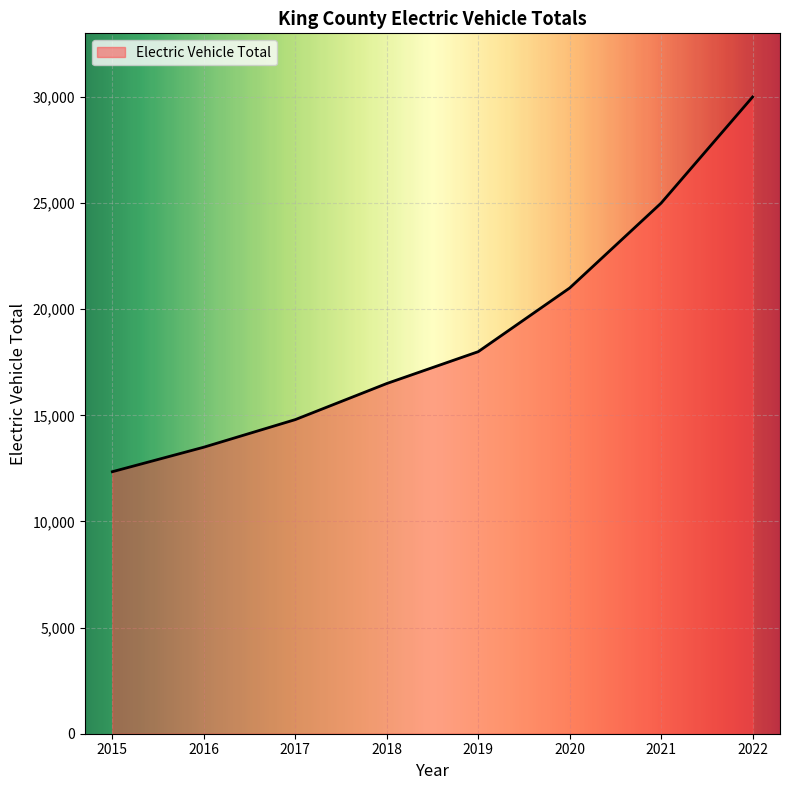

Does the chart display data point markers on the line(s)?

No